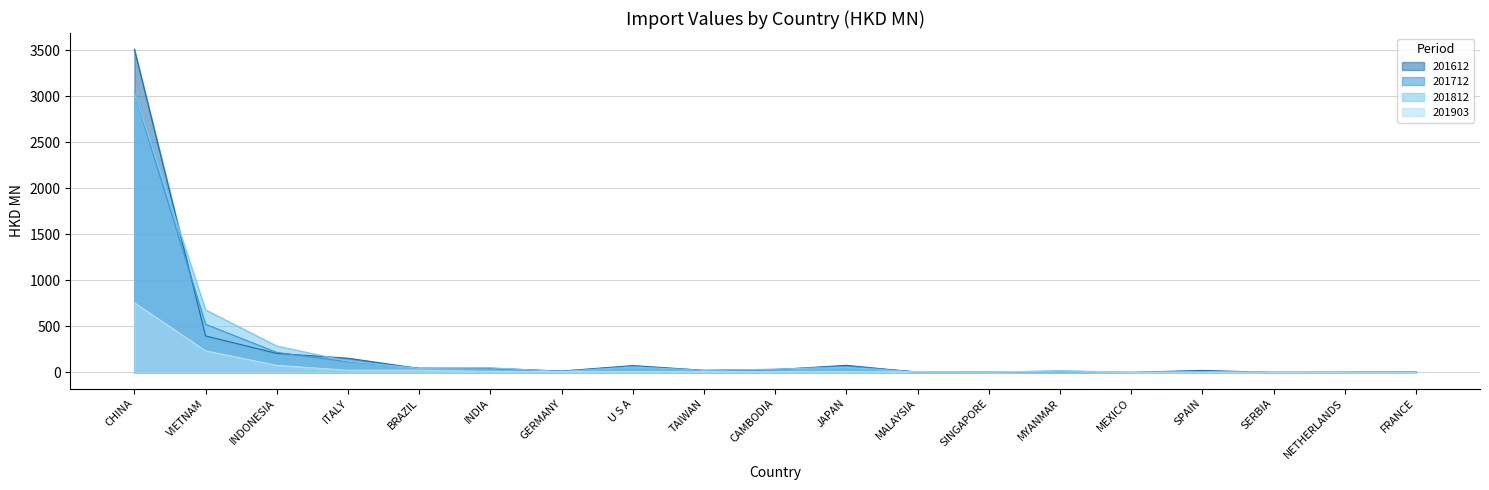

How many times do 201712 and 201903 cross each other?

6